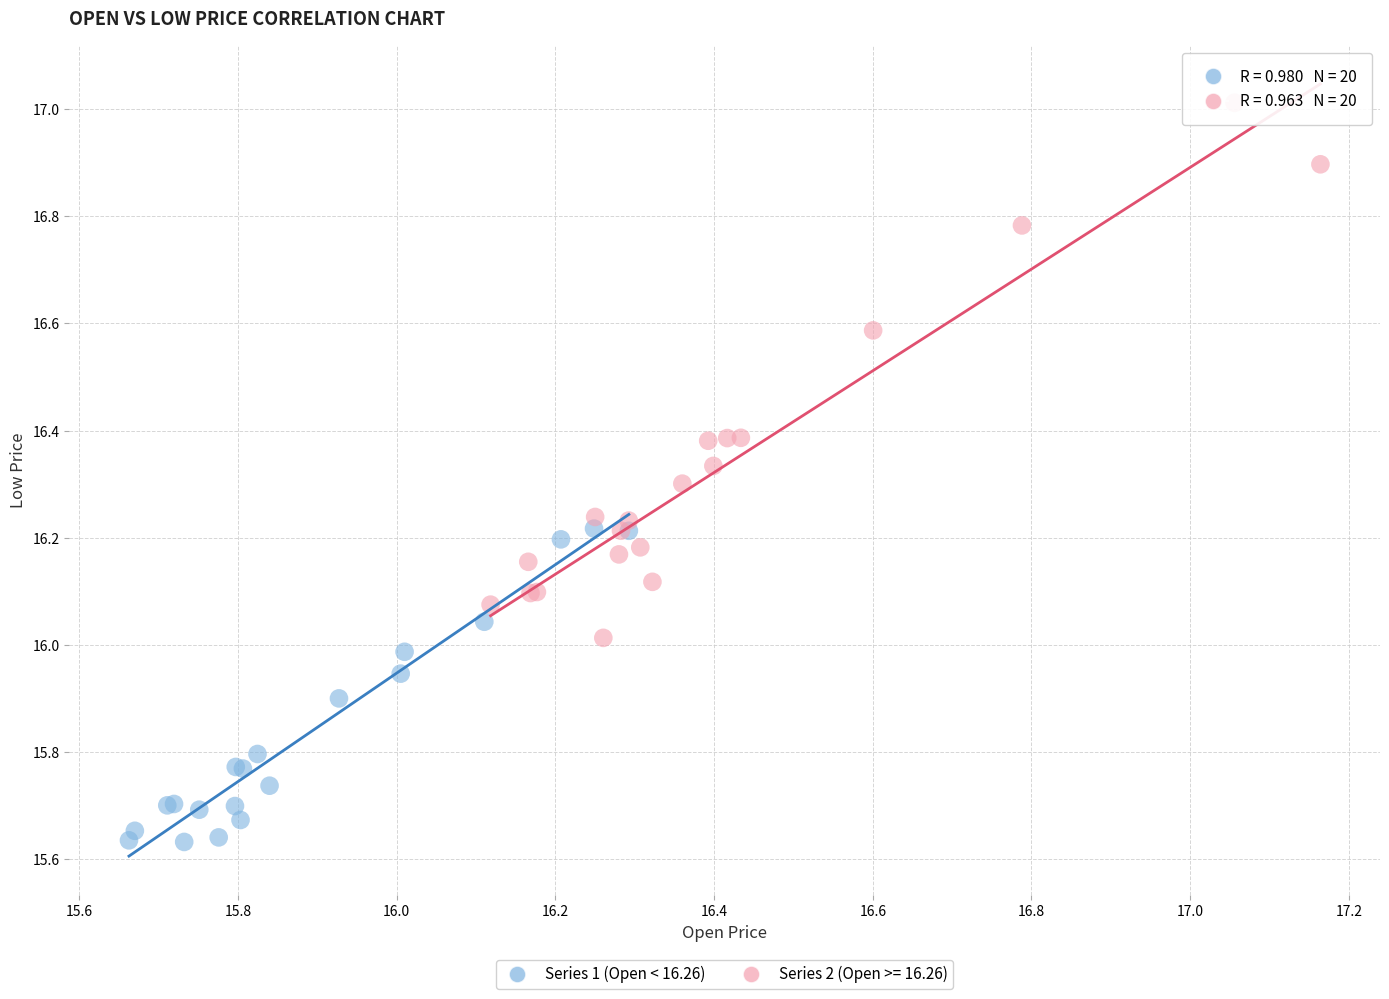

Which series reaches the minimum Y coordinate?

Series 1 (Open < 16.26)